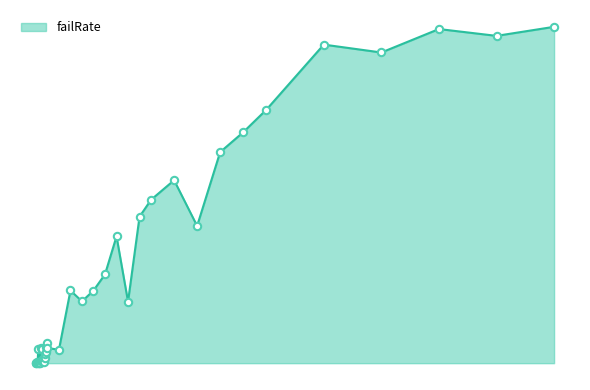

Which series contains the highest Y value?

failRate_line